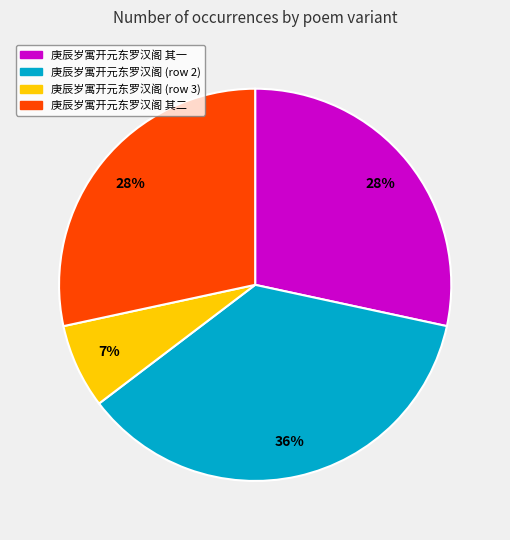

To the nearest percent, what is the difference between the largest and smallest slice percentages?

29%